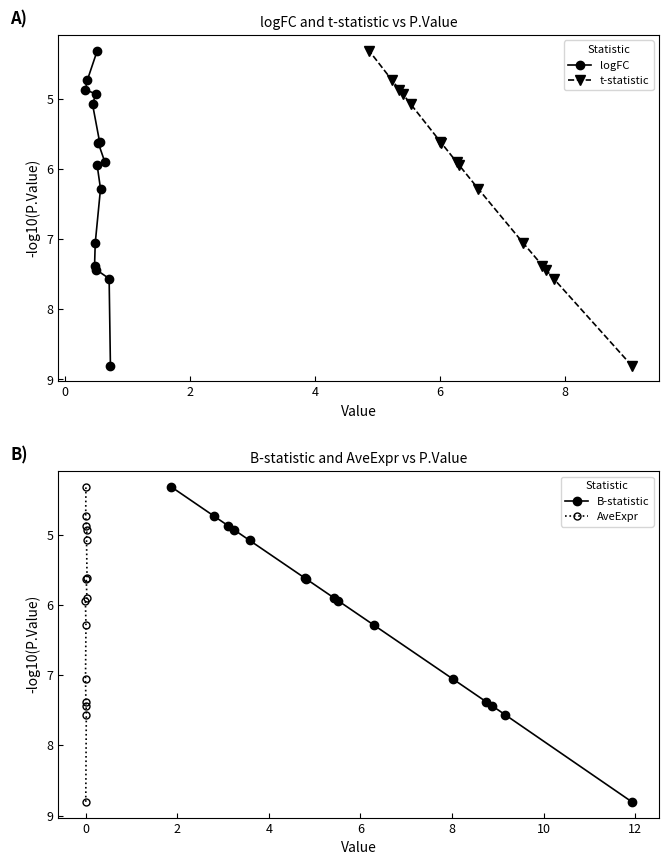

What is the greatest value displayed?

8.8